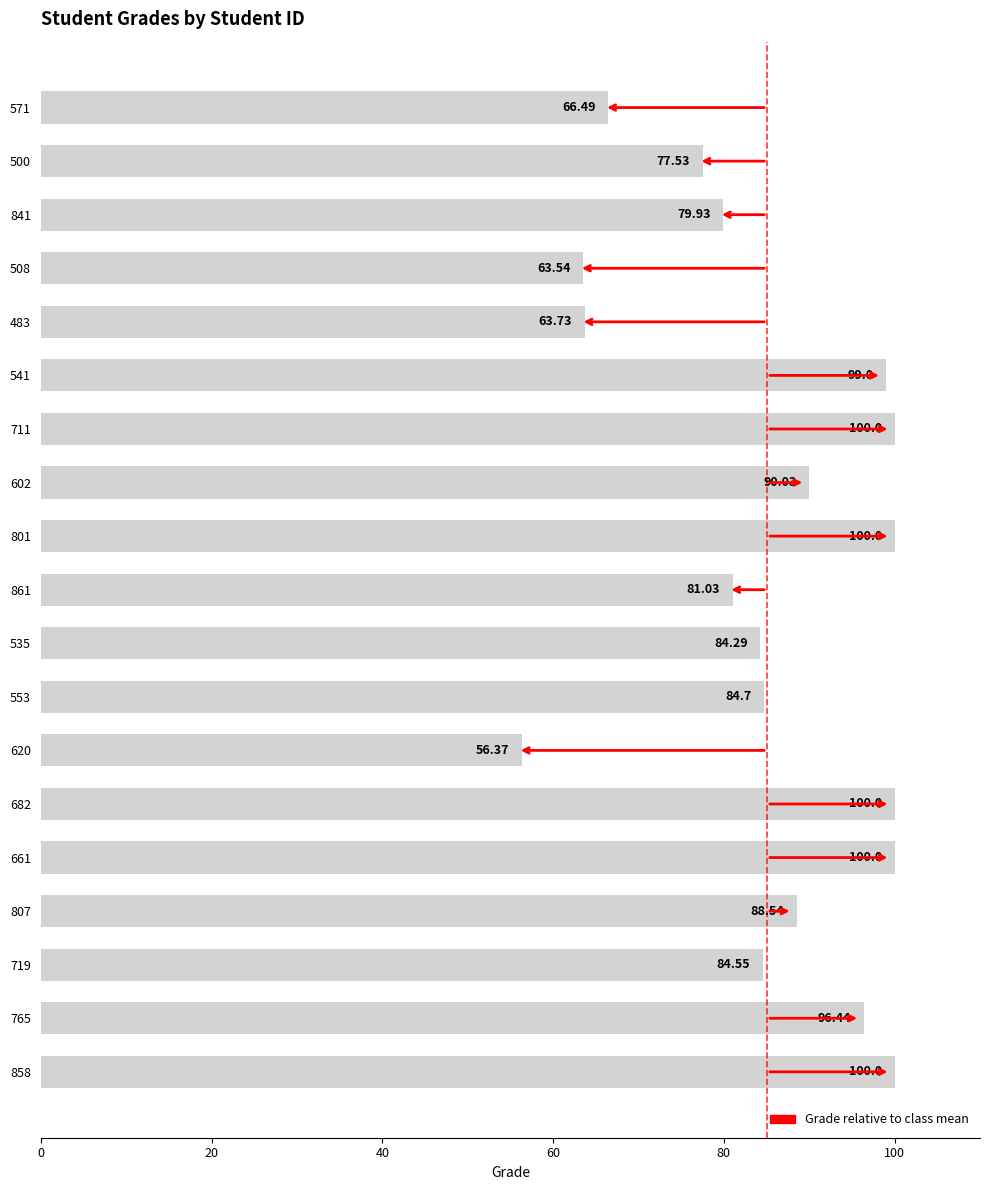

Are the bars grouped side by side (vs. stacked)?

No